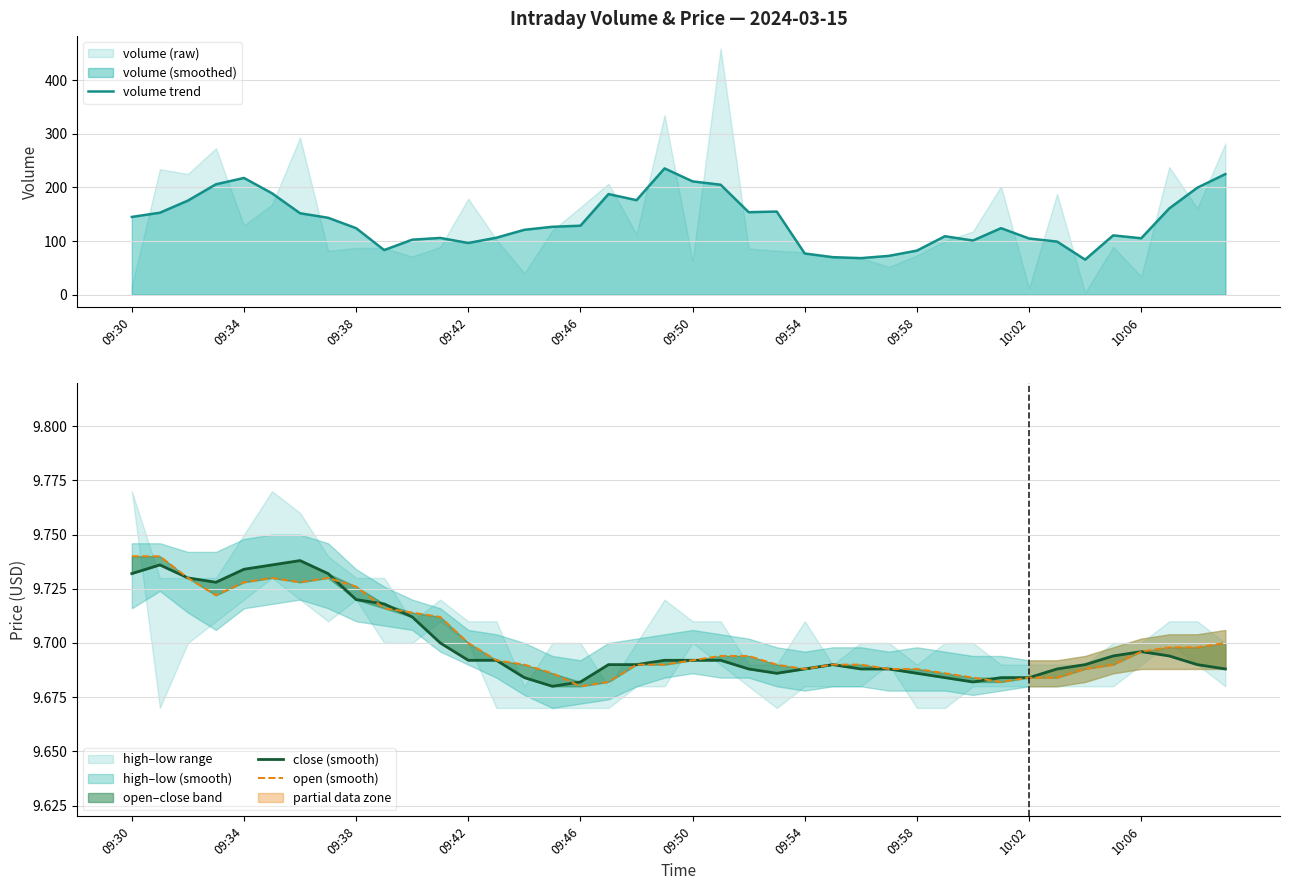

Reading left to right, extract all data points from this chart.

volume trend: 145.0	152.8	175.4	205.8	217.6	189.0	151.8	143.4	124.0	83.2	102.6	105.8	96.4	106.2	121.0	126.6	128.6	187.6	176.2	235.4	211.2	205.0	153.8	155.0	76.8	70.0	68.2	72.4	82.2	109.0	101.0	124.0	104.8	99.0	65.4	110.6	105.2	160.8	199.4	224.8
close (smooth): 9.7	9.7	9.7	9.7	9.7	9.7	9.7	9.7	9.7	9.7	9.7	9.7	9.7	9.7	9.7	9.7	9.7	9.7	9.7	9.7	9.7	9.7	9.7	9.7	9.7	9.7	9.7	9.7	9.7	9.7	9.7	9.7	9.7	9.7	9.7	9.7	9.7	9.7	9.7	9.7
open (smooth): 9.7	9.7	9.7	9.7	9.7	9.7	9.7	9.7	9.7	9.7	9.7	9.7	9.7	9.7	9.7	9.7	9.7	9.7	9.7	9.7	9.7	9.7	9.7	9.7	9.7	9.7	9.7	9.7	9.7	9.7	9.7	9.7	9.7	9.7	9.7	9.7	9.7	9.7	9.7	9.7